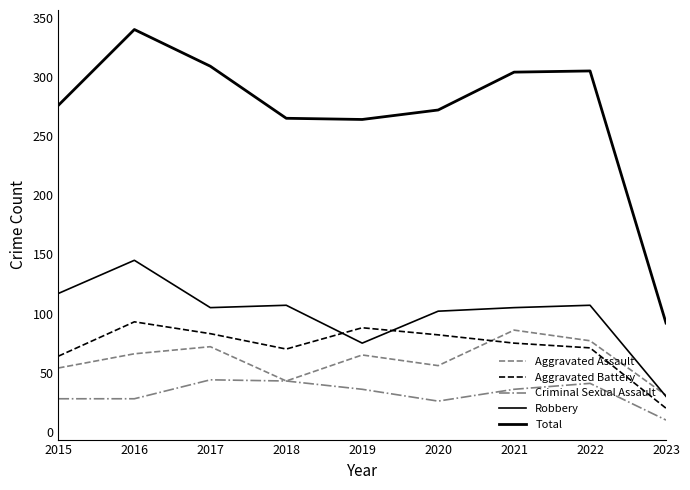

Rank the series by their maximum value, from highest to lowest.

Total, Robbery, Aggravated Battery, Aggravated Assault, Criminal Sexual Assault